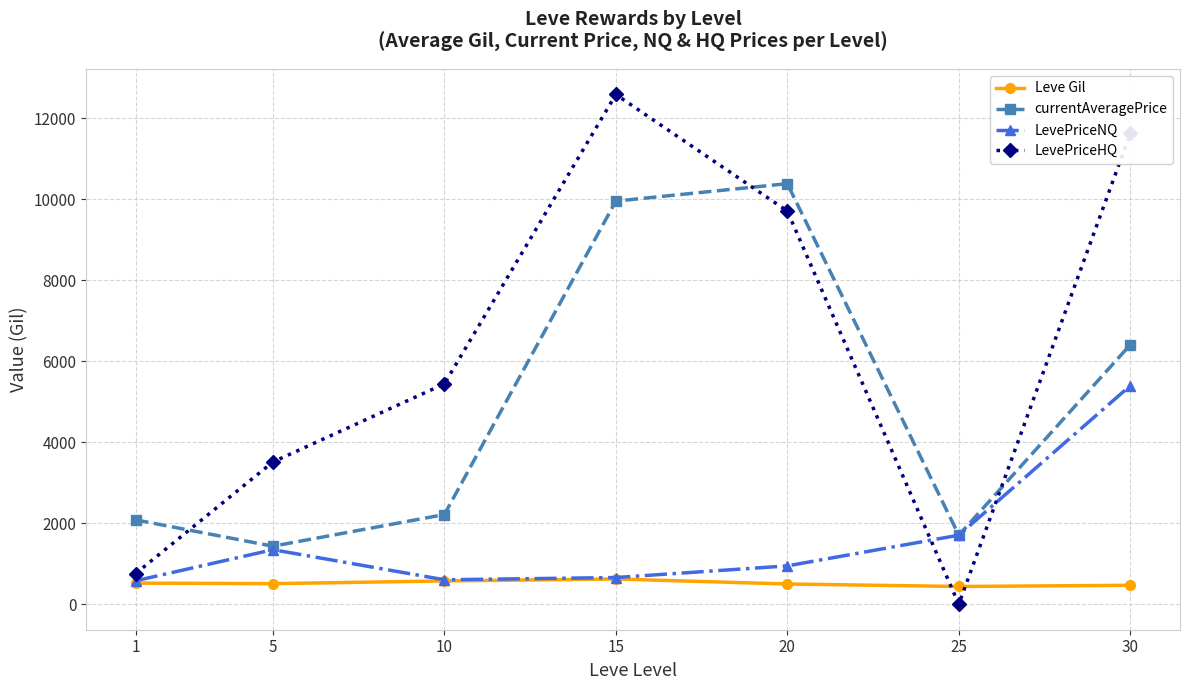

The value of Leve Gil at 15 is 623.3. True or false?

True